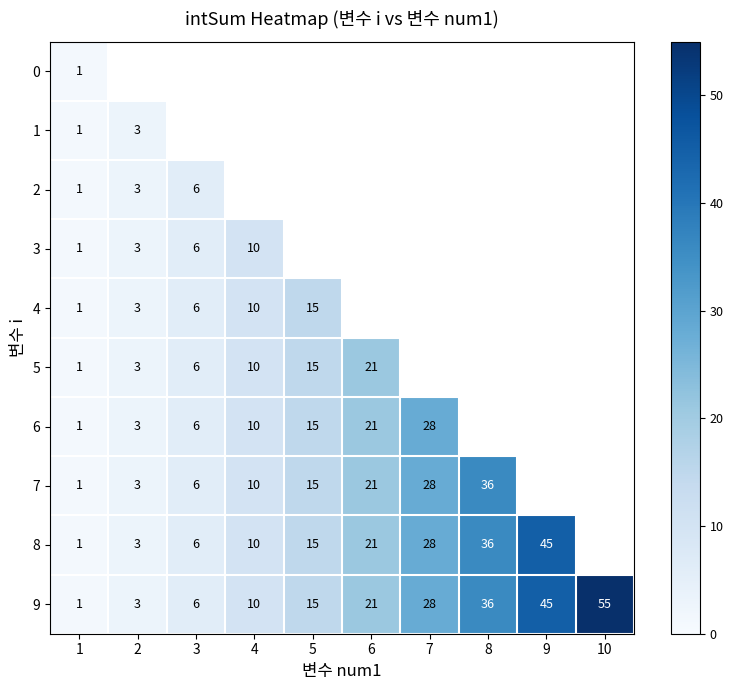

Which category has the lowest value across all series?

1